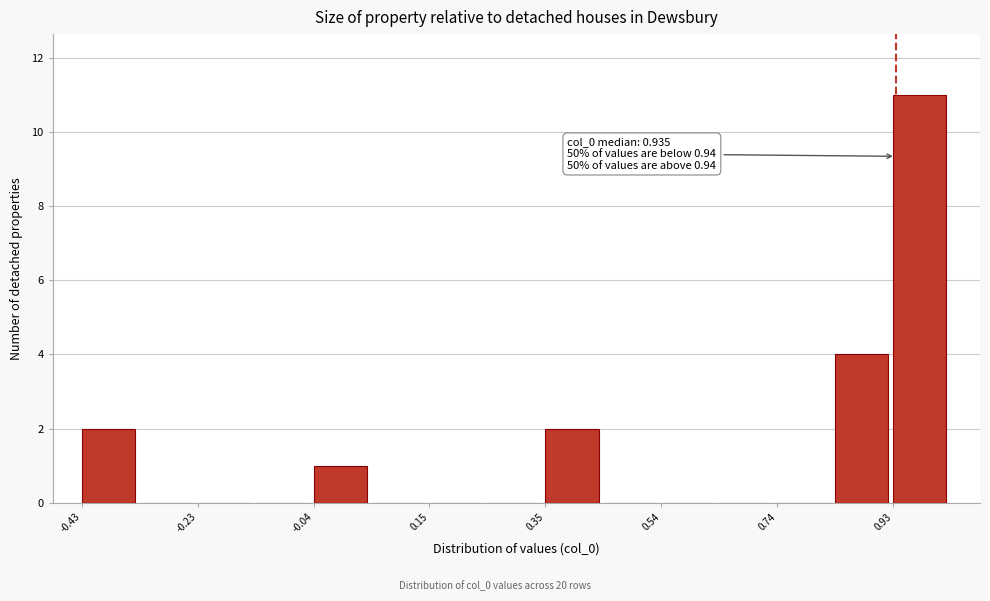

Over which range of the x-axis is the bar tallest?

0.94 to 1.02